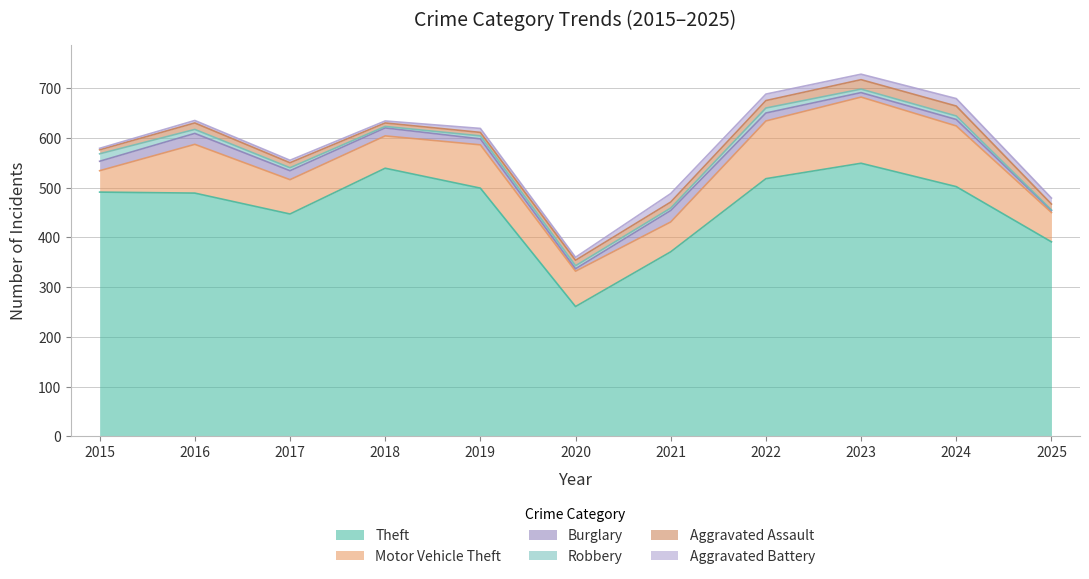

Which label corresponds to the largest value in the chart?

2023